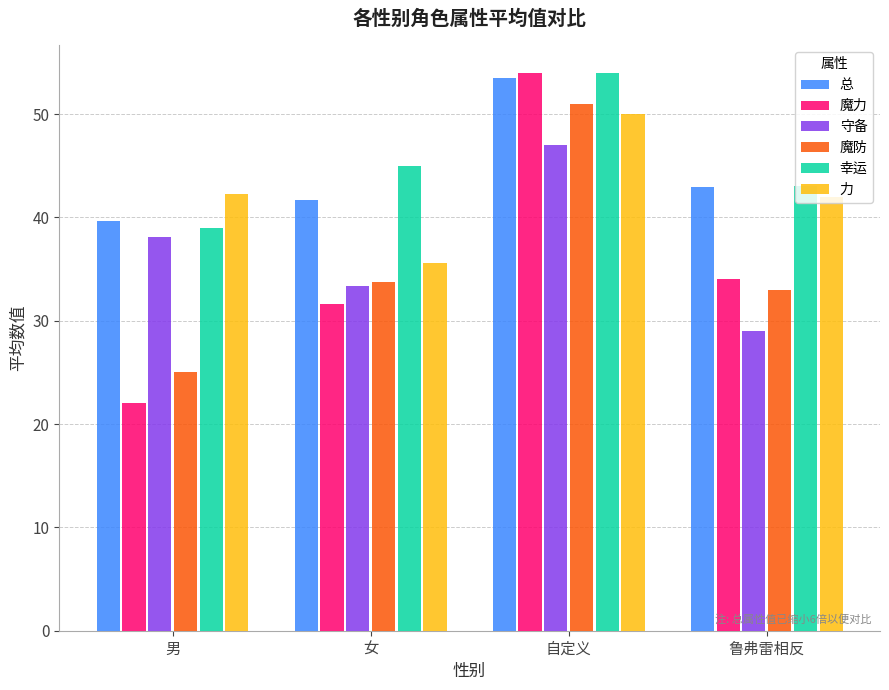

What is the average value of the 幸运 series?

45.2